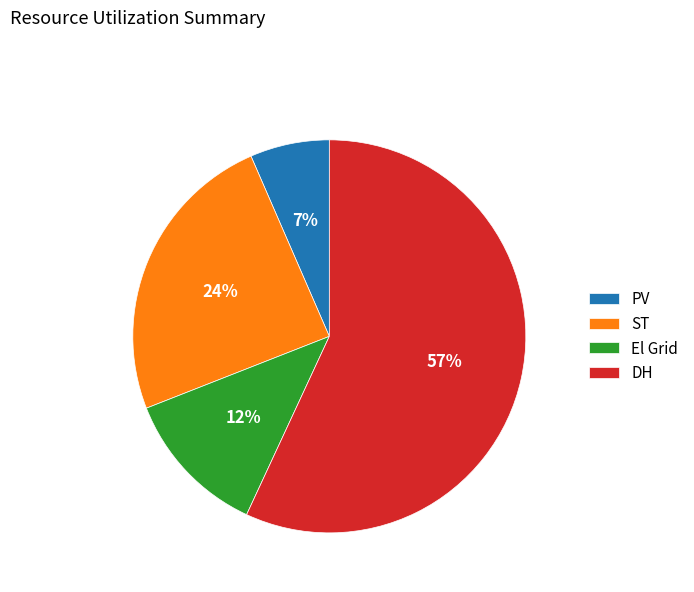

To the nearest percent, what is the difference between the DH and El Grid slice percentages?

45%